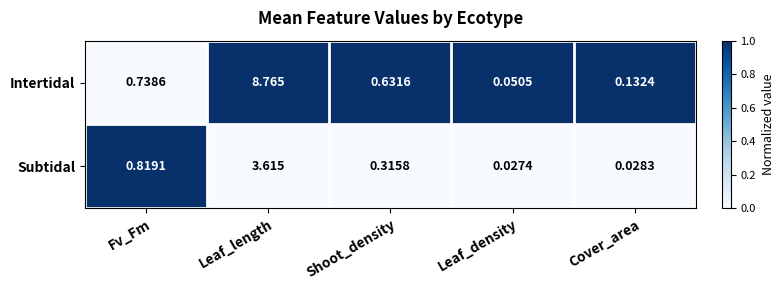

Rank the series at Leaf_length from lowest to highest value.

Subtidal, Intertidal